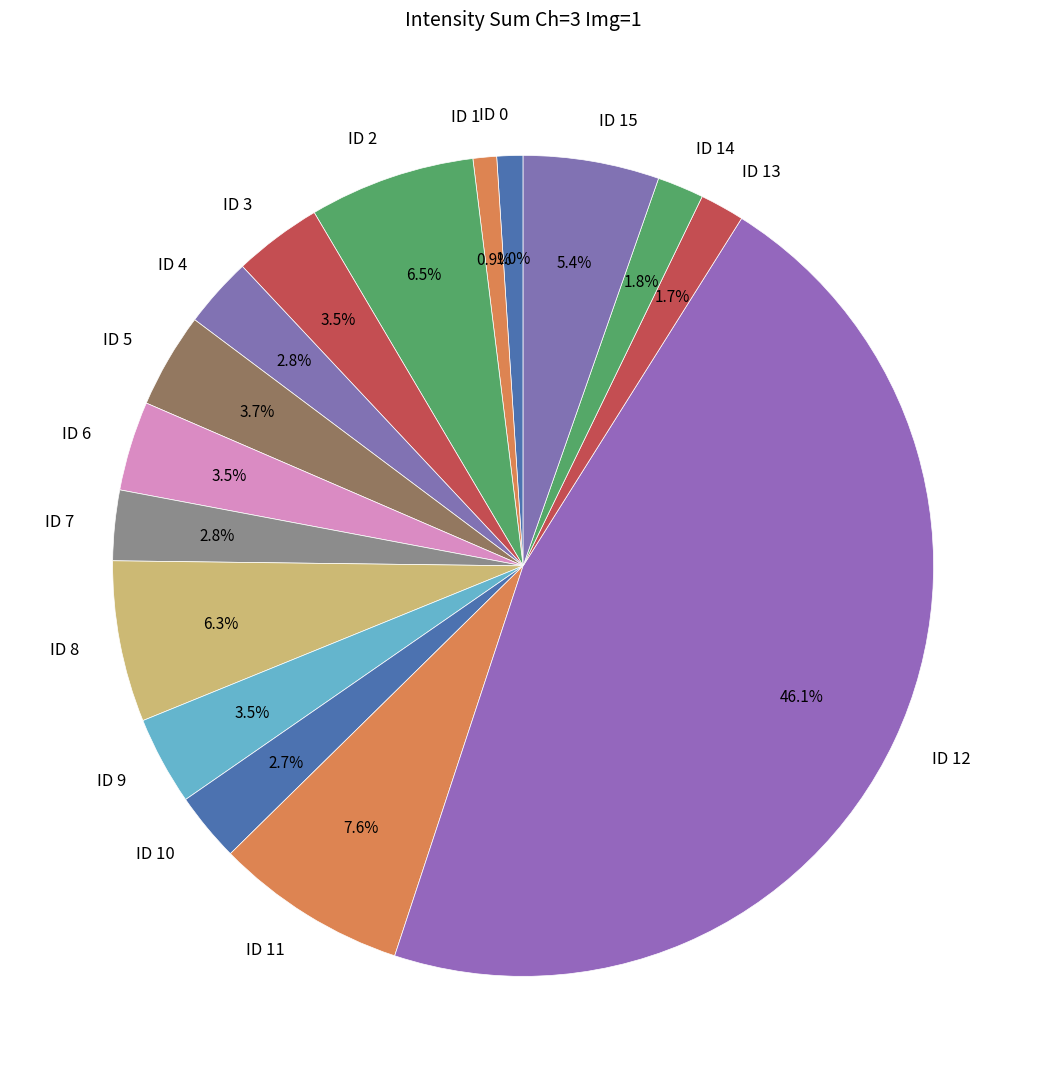

Does any single category account for the majority?

No